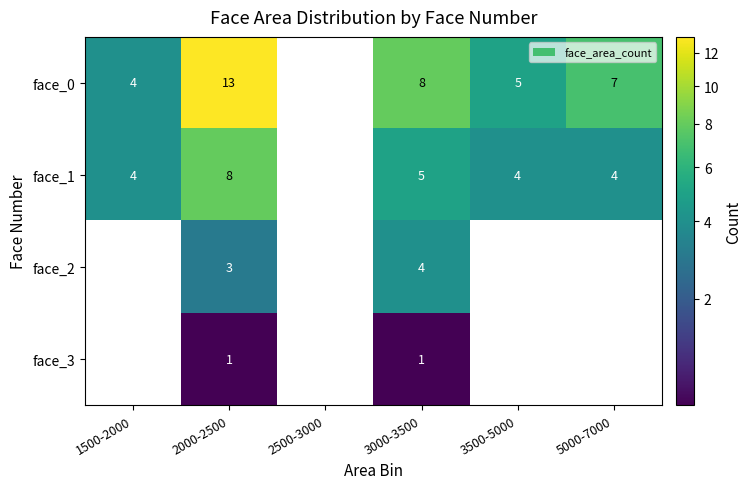

Is the value of face_1 at 3000-3500 greater than the value of face_0 at 2000-2500?

No